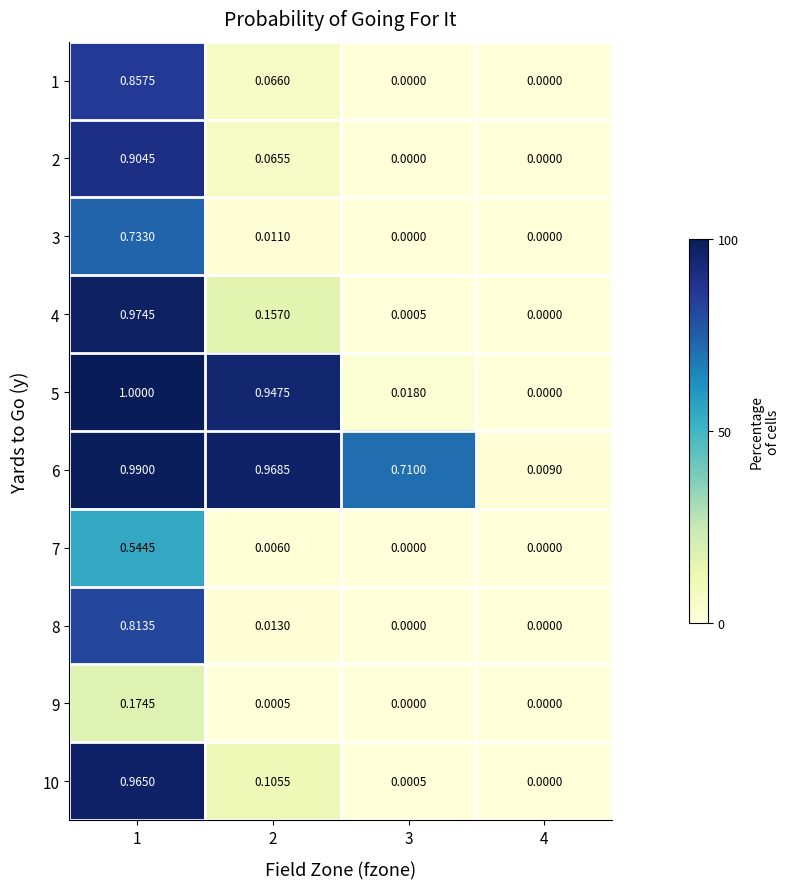

Is the value of 1 at 2 greater than the value of 3 at 4?

Yes